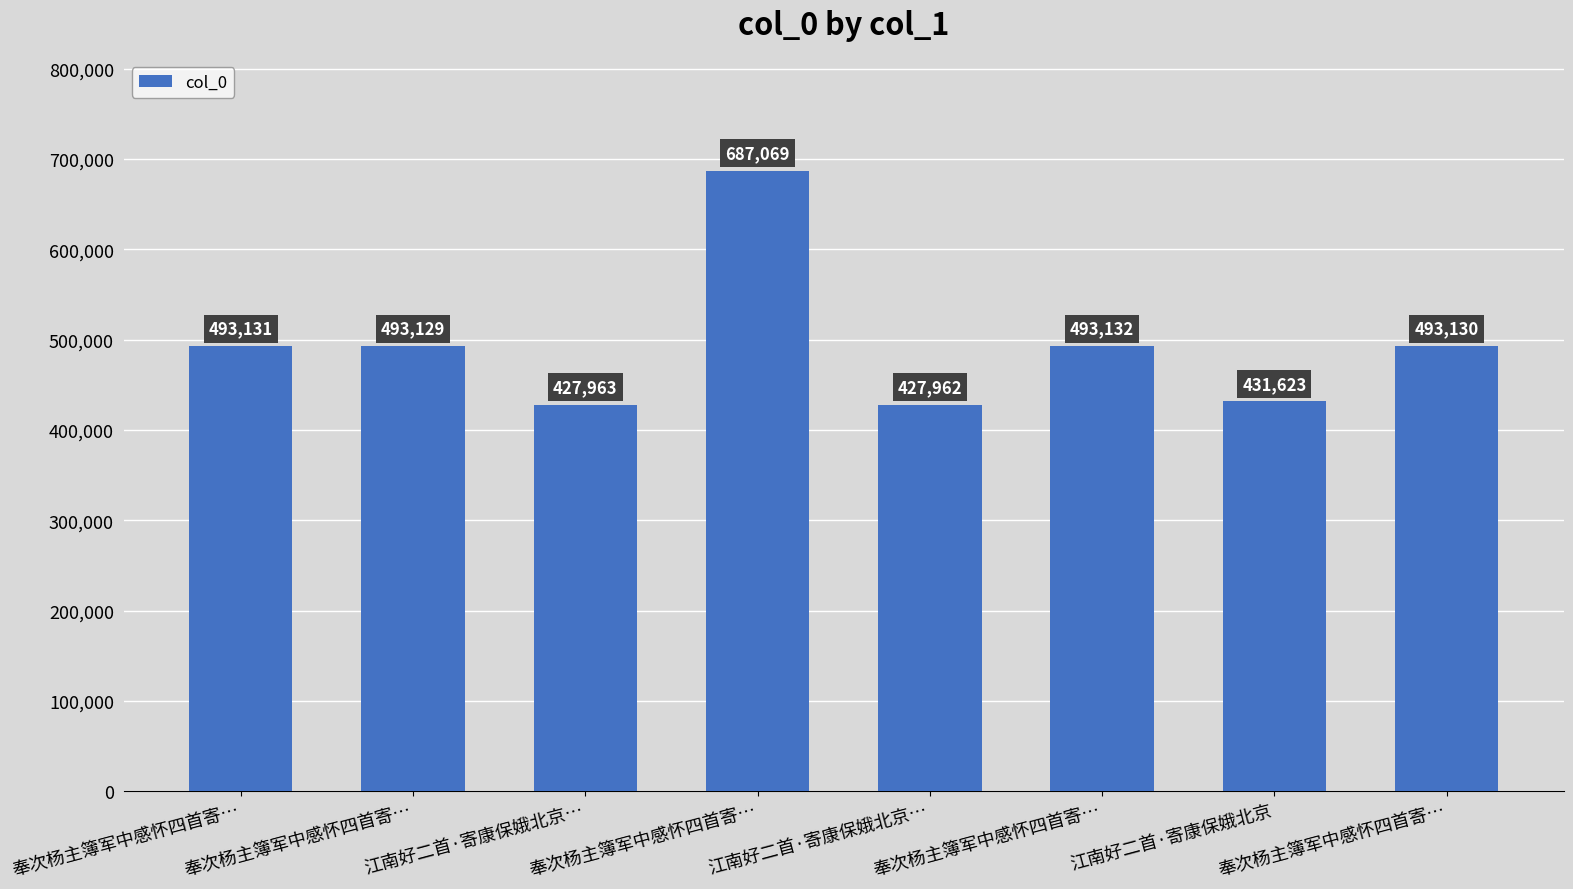

How many bars are there in total?

8